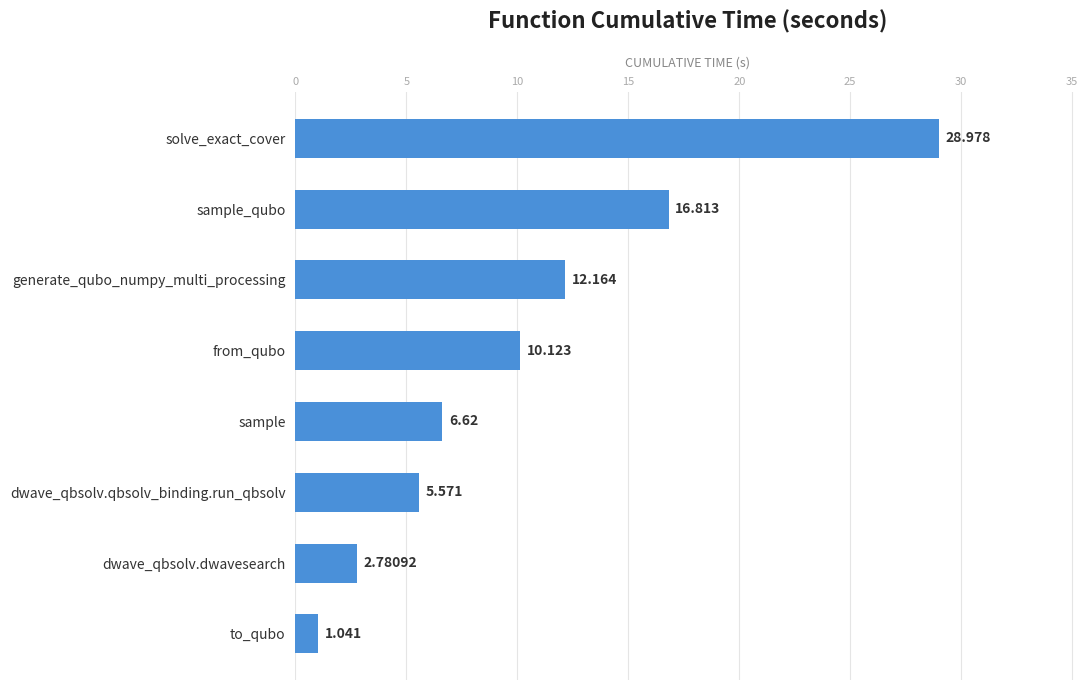

At which label is the value closest to 15?

sample_qubo